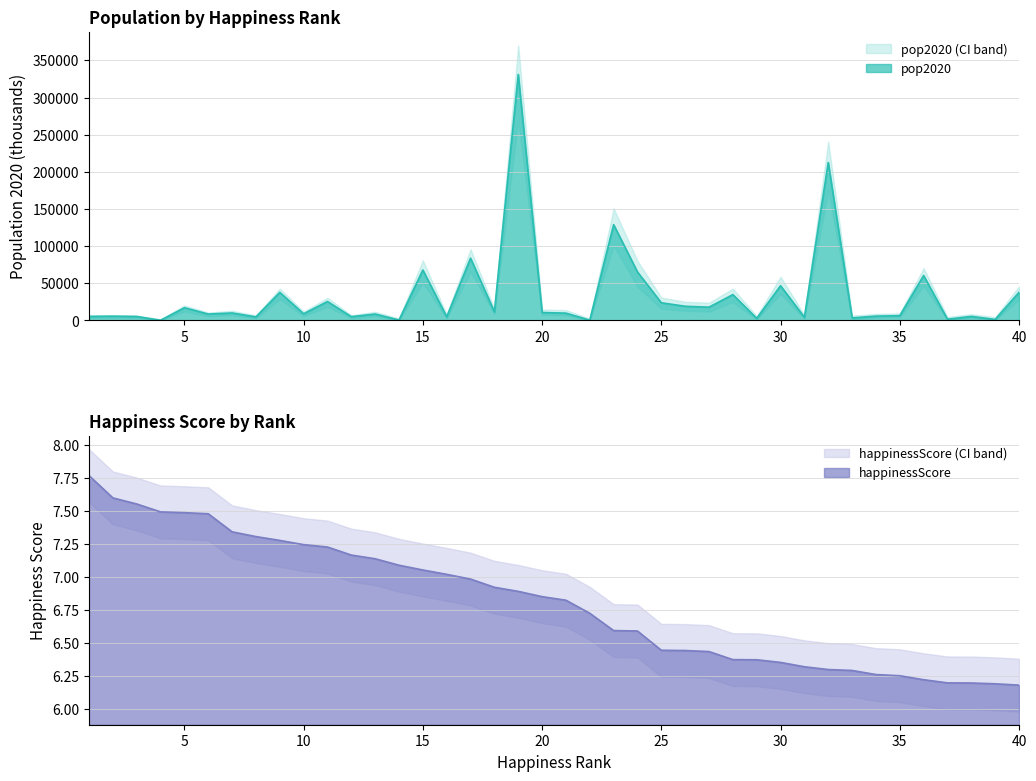

True or false: pop2020 and happinessScore cross at least once.

False